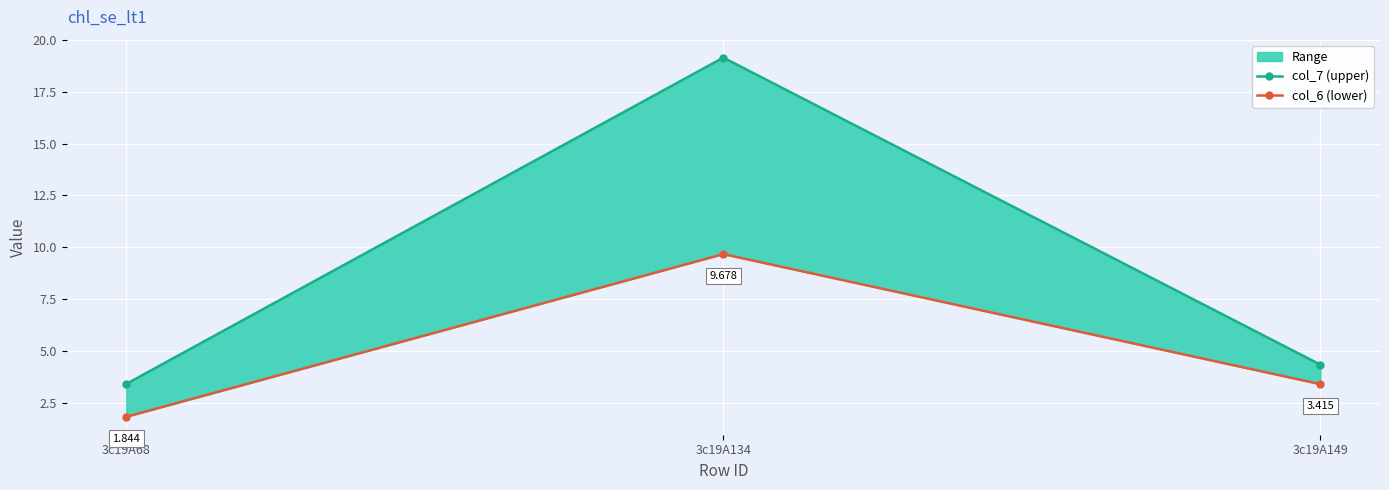

True or false: col_7 (upper) has a value of 25.3 at 3c19A134.

False